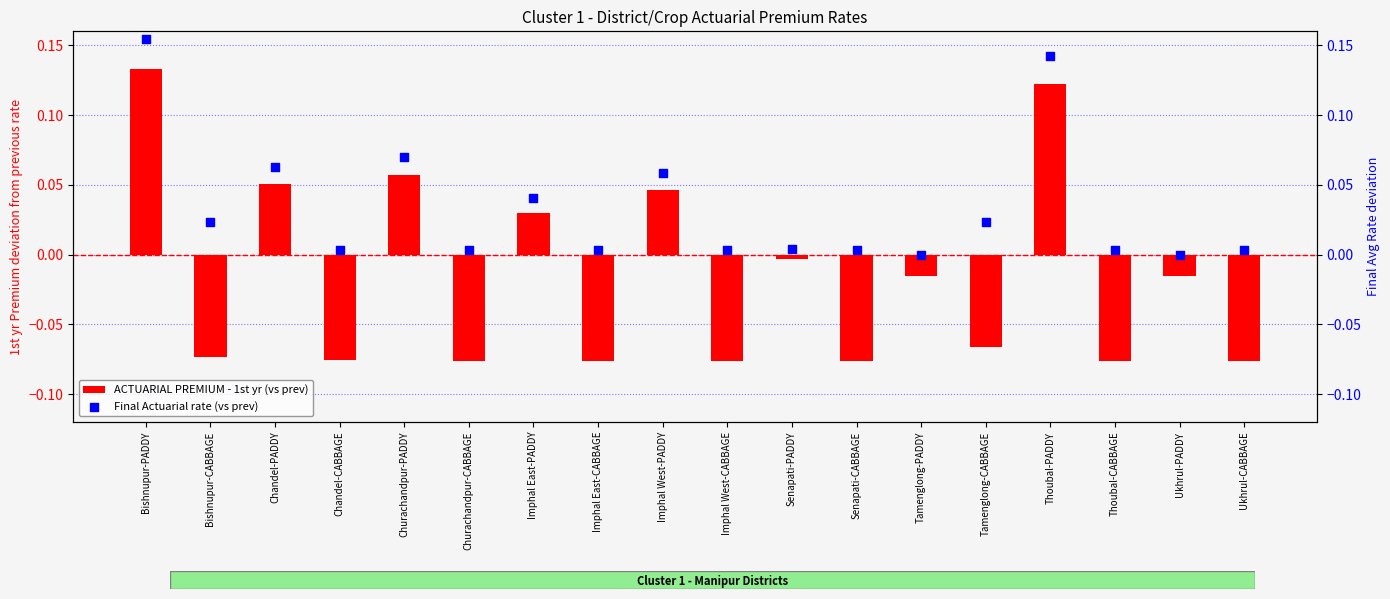

At how many categories does at least one series exceed 0?

16